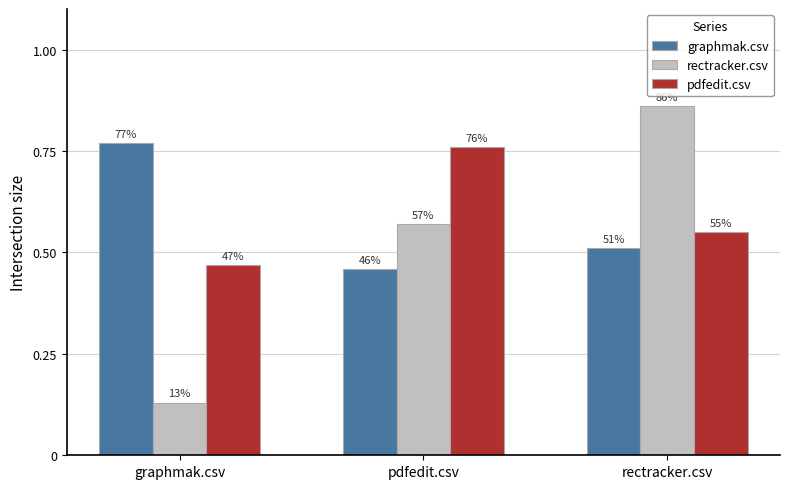

What are all the series names shown in the legend?

graphmak.csv, rectracker.csv, pdfedit.csv